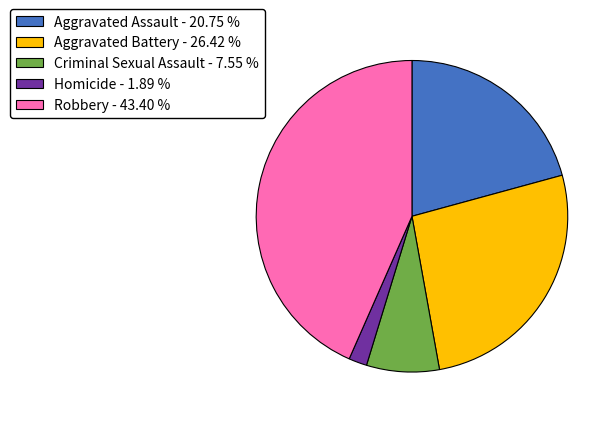

Combined, do Aggravated Battery and Criminal Sexual Assault account for over 50%?

No